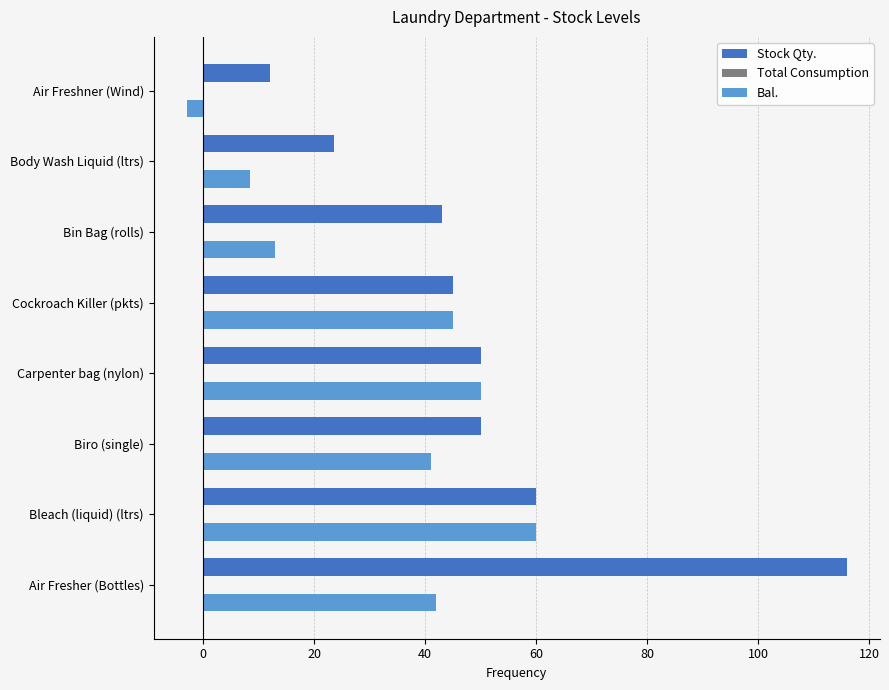

Rank the series by their average value, from lowest to highest.

Bal., Stock Qty.